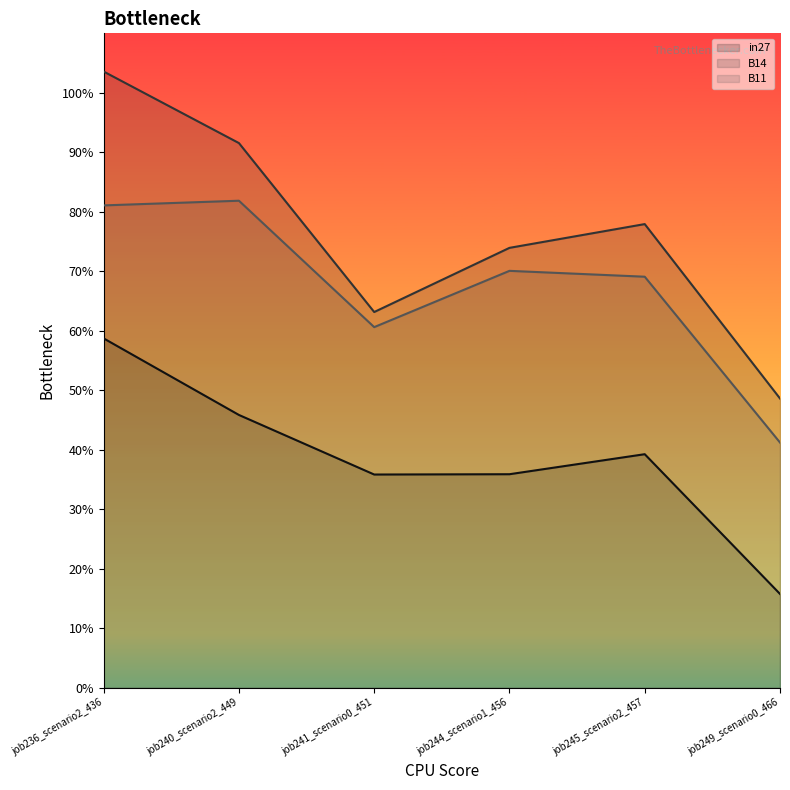

At which category does the chart reach its minimum across all series?

job249_scenario0_466